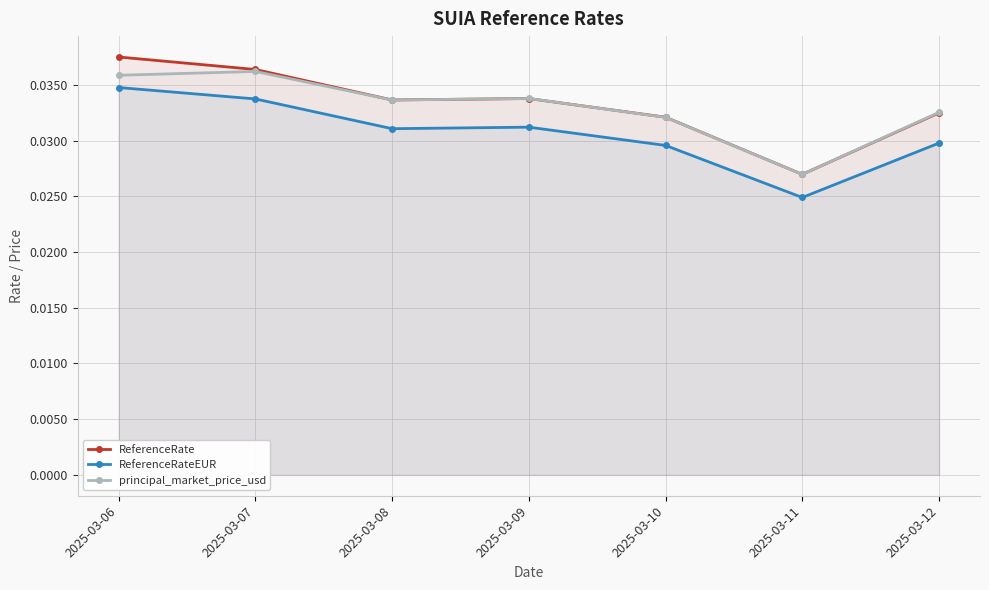

At which category does ReferenceRate reach its first local peak?

2025-03-09